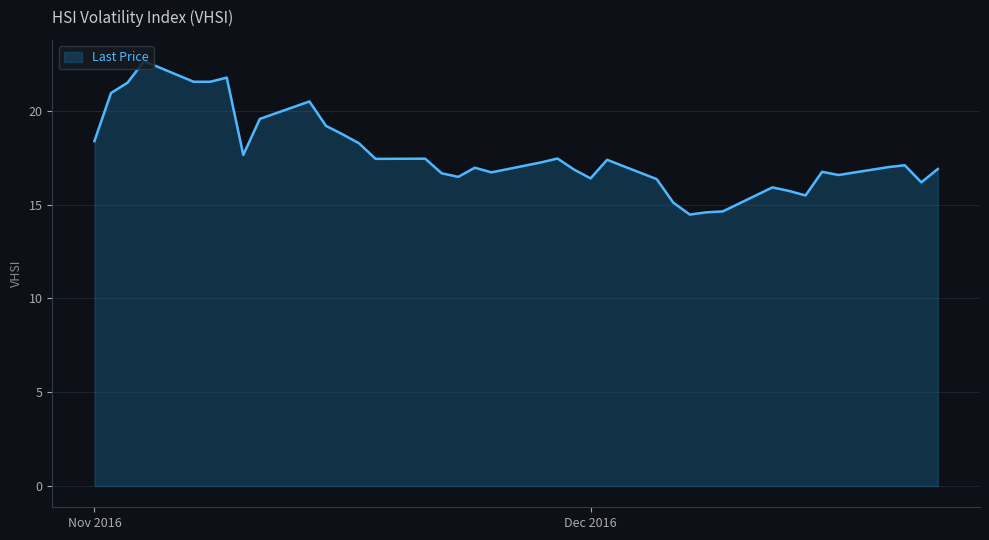

What is the difference between the maximum and minimum values?

8.2